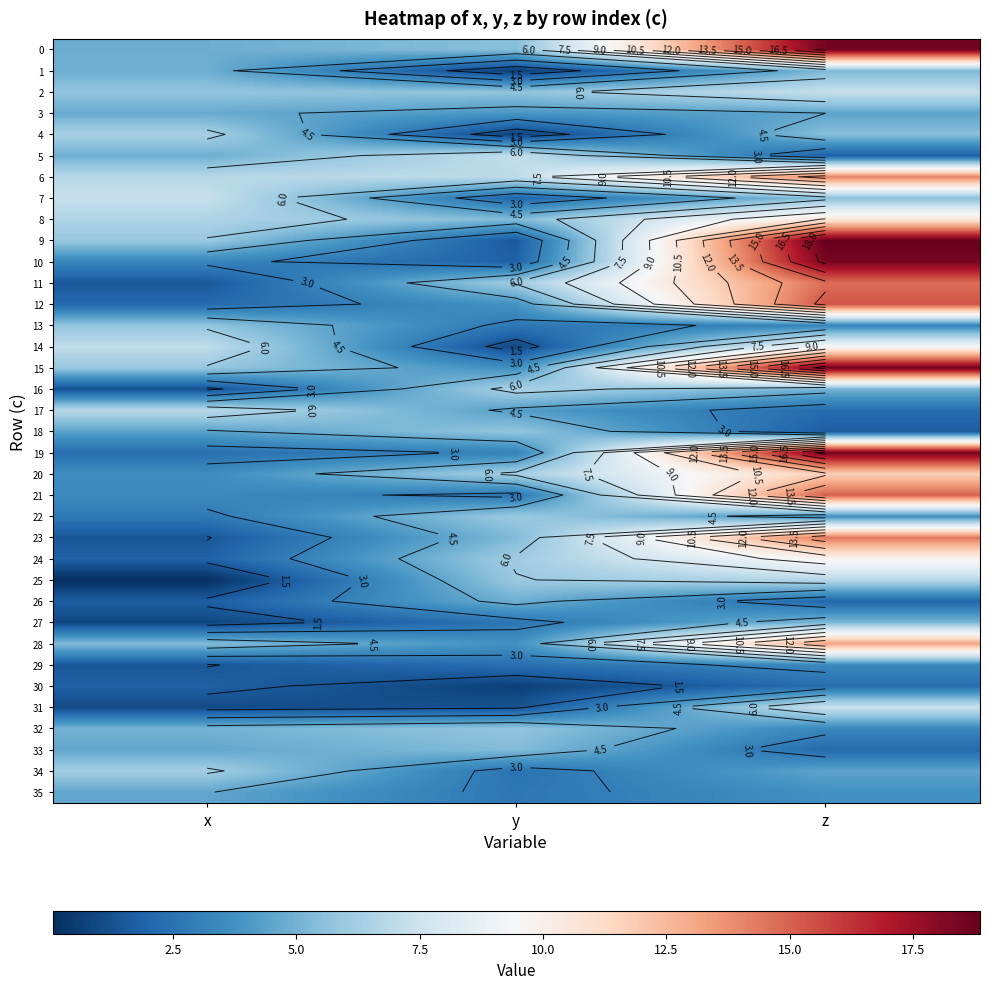

At x, list the series in order from largest to smallest.

7, 14, 17, 6, 8, 4, 34, 9, 15, 2, 13, 28, 32, 1, 5, 0, 3, 33, 35, 18, 20, 21, 10, 22, 19, 12, 24, 30, 26, 11, 29, 23, 16, 31, 27, 25